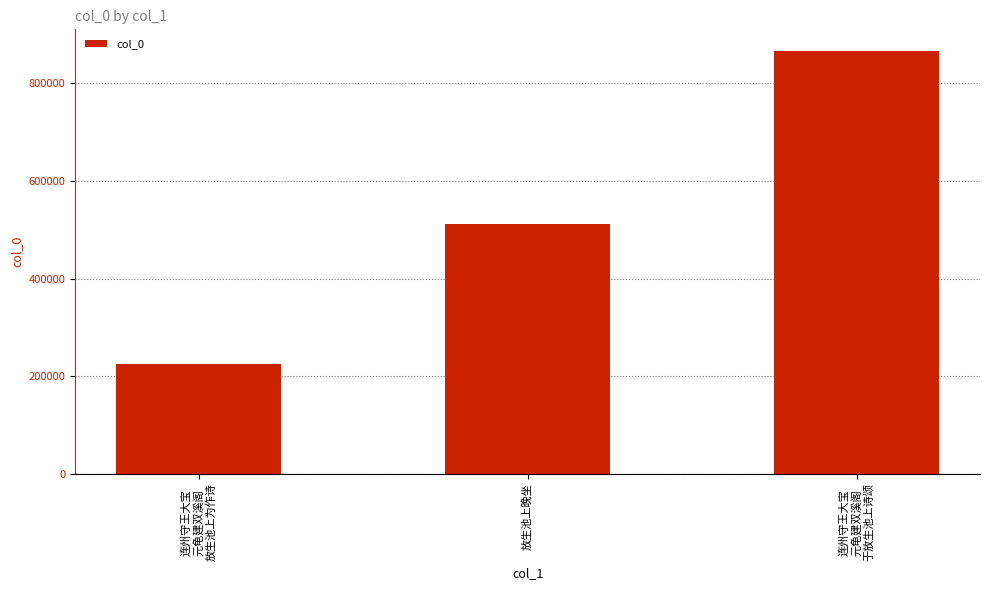

What is the smallest value displayed?

224733